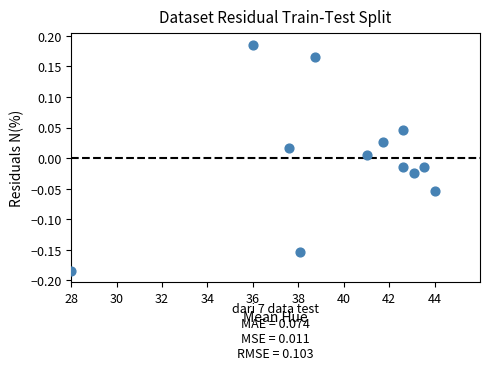

What is the average X value?

39.8